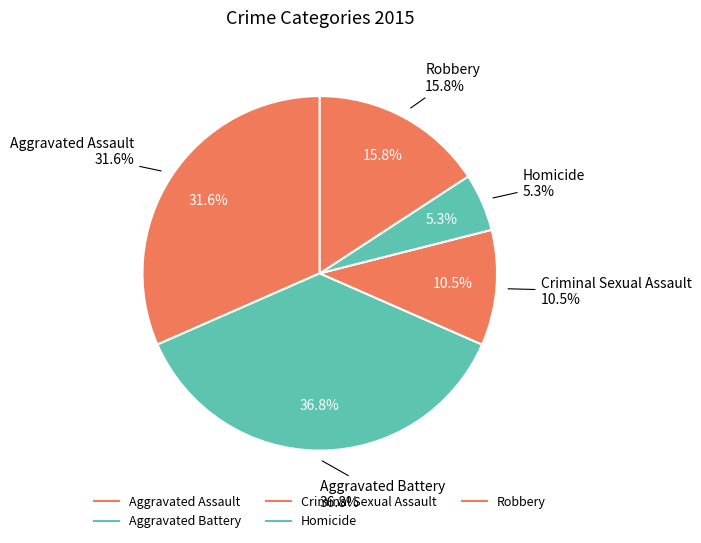

To the nearest percent, what portion does Aggravated Battery represent?

37%